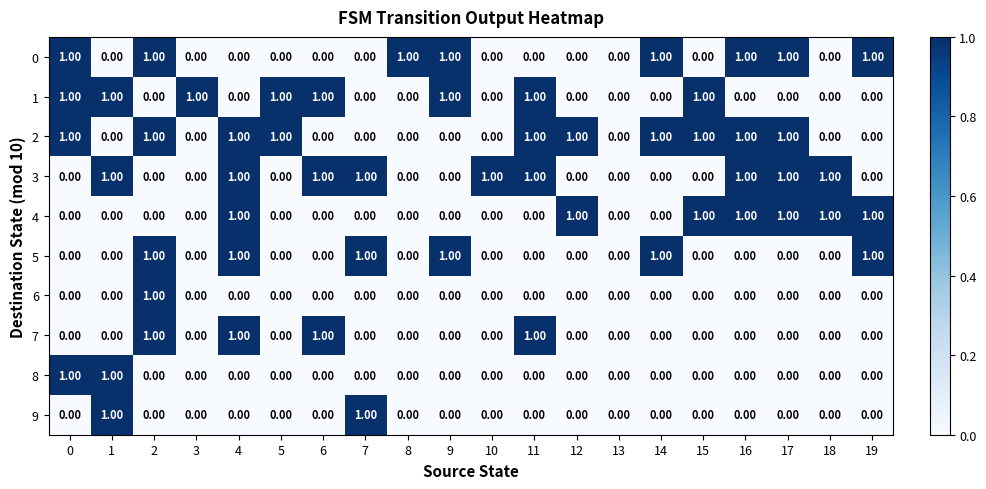

How many positive values does the 3 series have?

9